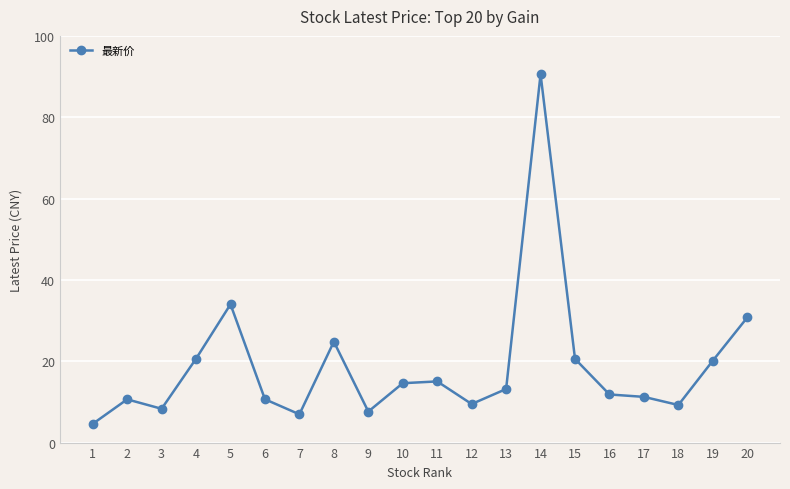

At which label is the value closest to 47?

5